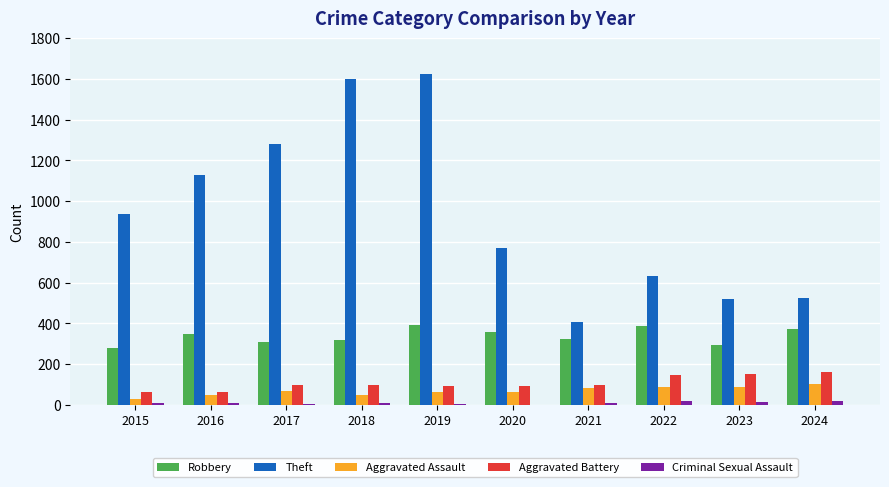

Which series changed the most between 2017 and 2022?

Theft